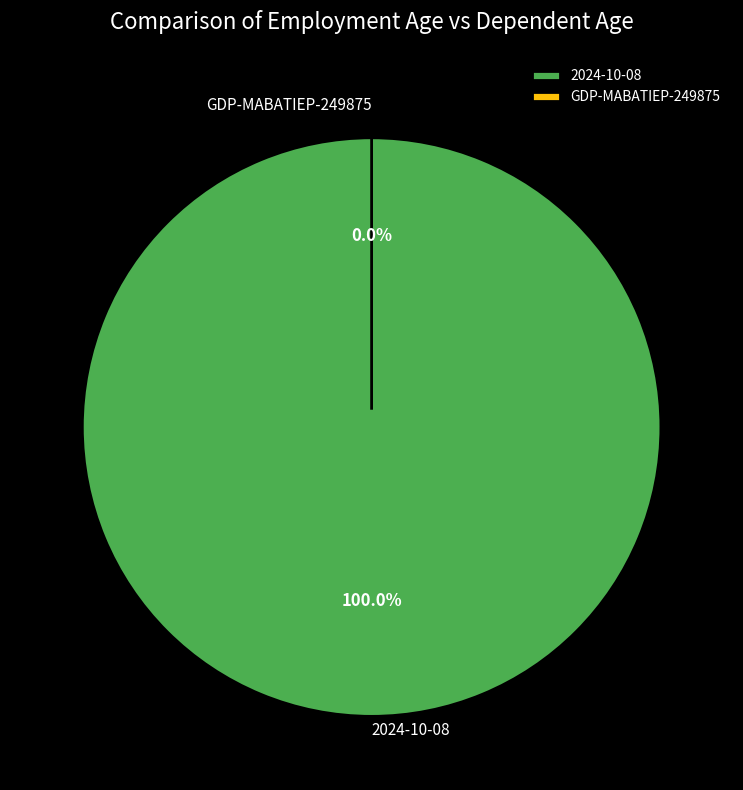

To the nearest percent, what is the combined percentage of GDP-MABATIEP-249875 and 2024-10-08?

100%